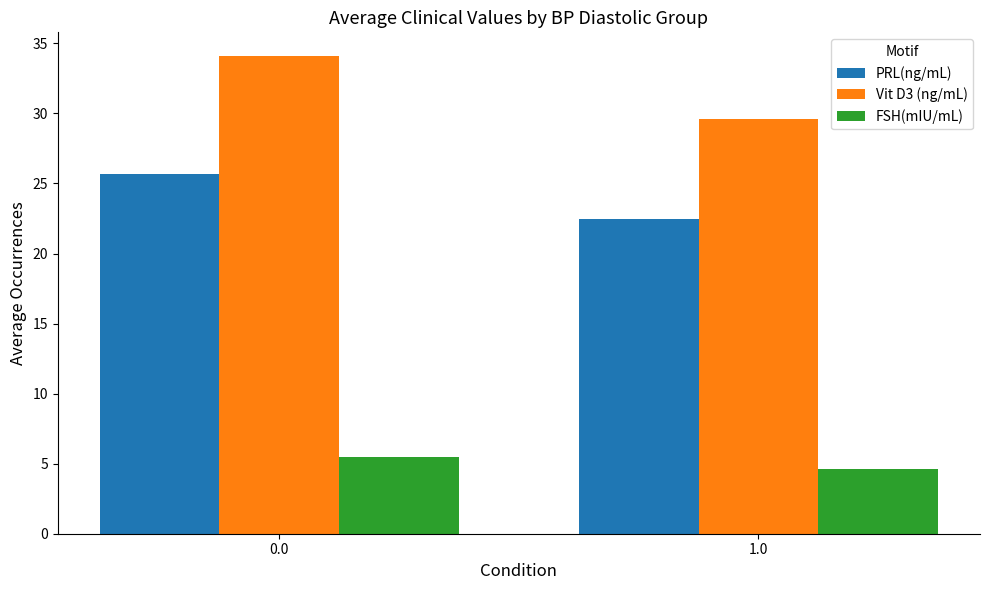

How many values in the PRL(ng/mL) series exceed 25?

1